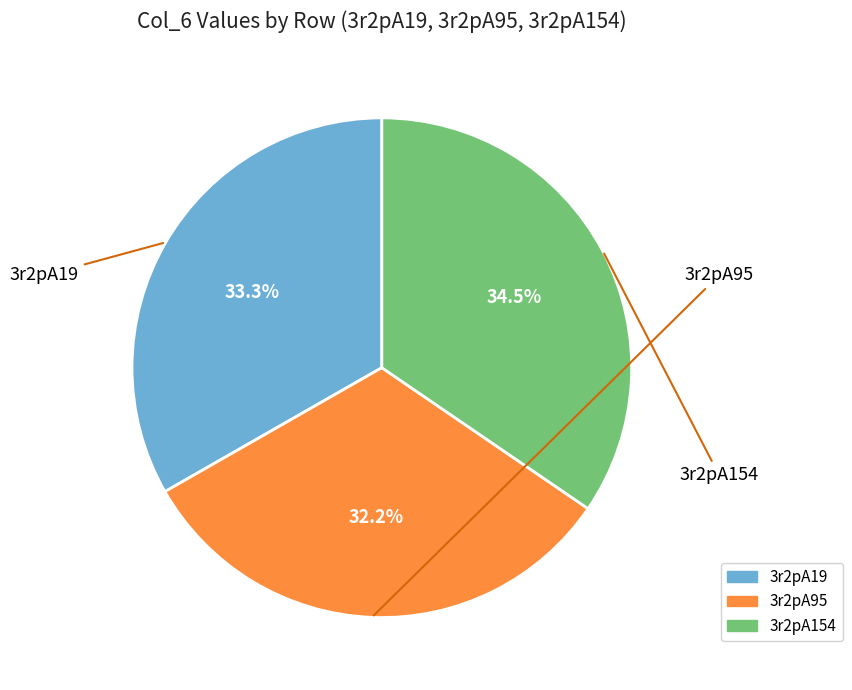

What percentage do 3r2pA19 and 3r2pA95 together represent?

65.5%